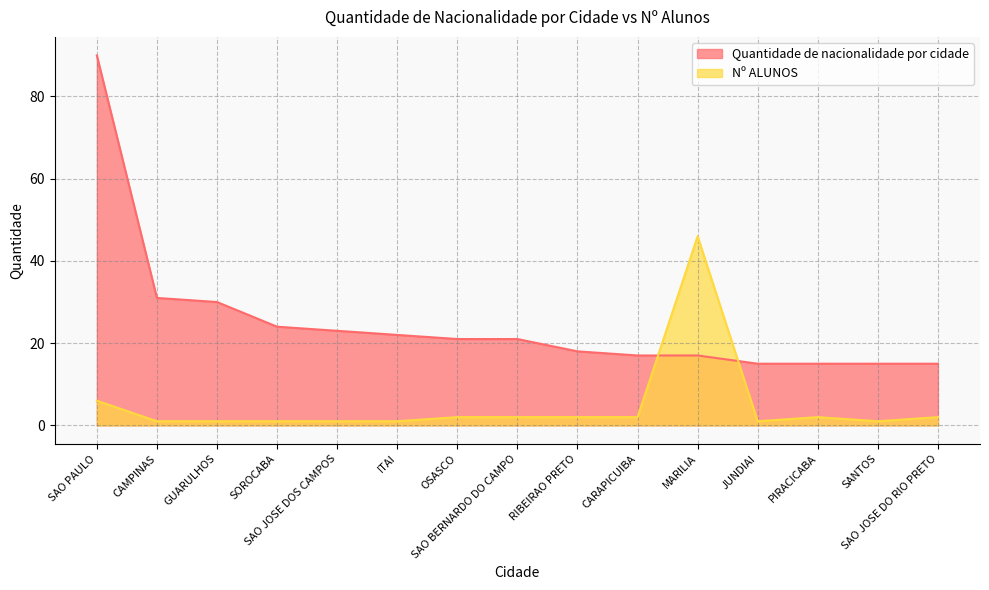

Reading right to left, extract all data points from this chart.

Quantidade de nacionalidade por cidade: SAO JOSE DO RIO PRETO=15	SANTOS=15	PIRACICABA=15	JUNDIAI=15	MARILIA=17	CARAPICUIBA=17	RIBEIRAO PRETO=18	SAO BERNARDO DO CAMPO=21	OSASCO=21	ITAI=22	SAO JOSE DOS CAMPOS=23	SOROCABA=24	GUARULHOS=30	CAMPINAS=31	SAO PAULO=90
Nº ALUNOS: SAO JOSE DO RIO PRETO=2	SANTOS=1	PIRACICABA=2	JUNDIAI=1	MARILIA=46	CARAPICUIBA=2	RIBEIRAO PRETO=2	SAO BERNARDO DO CAMPO=2	OSASCO=2	ITAI=1	SAO JOSE DOS CAMPOS=1	SOROCABA=1	GUARULHOS=1	CAMPINAS=1	SAO PAULO=6